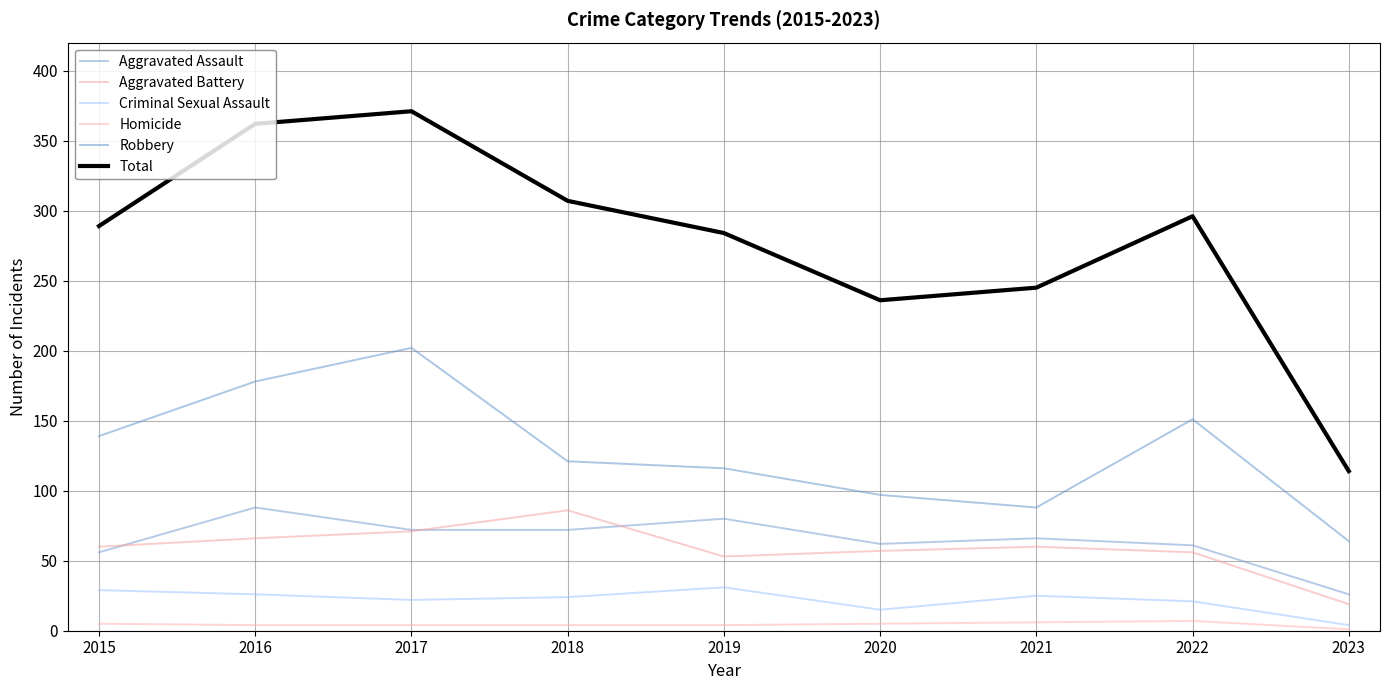

Does the chart display data point markers on the line(s)?

No